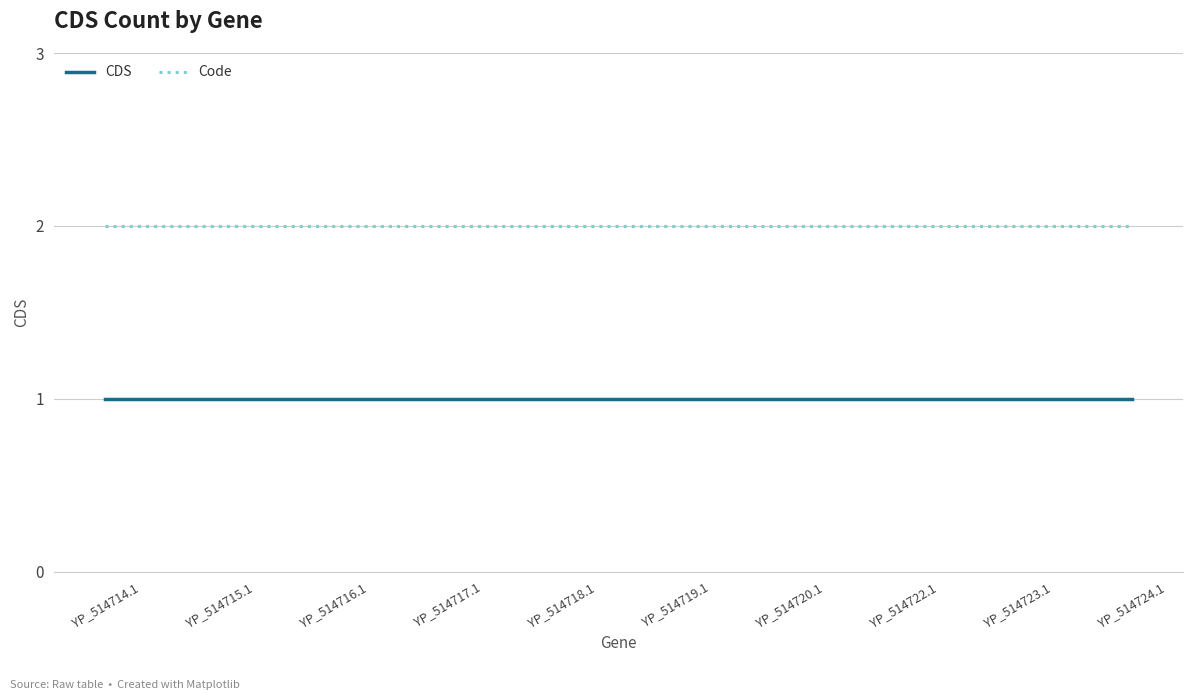

Reading left to right, extract all data points from this chart.

CDS: 1	1	1	1	1	1	1	1	1	1
Code: 2	2	2	2	2	2	2	2	2	2